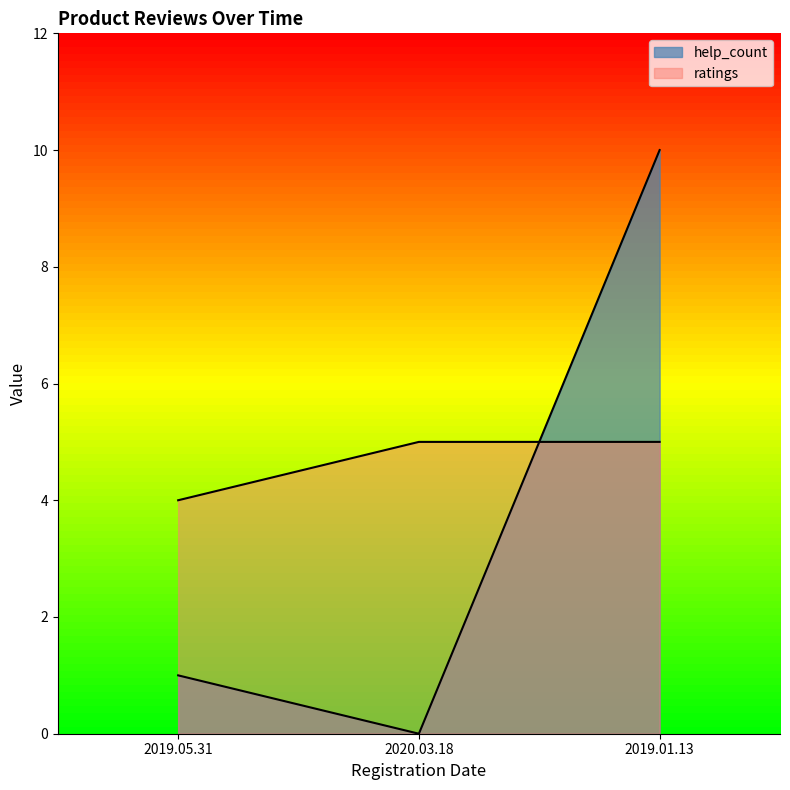

List the series in order of their peak value, highest first.

help_count, ratings